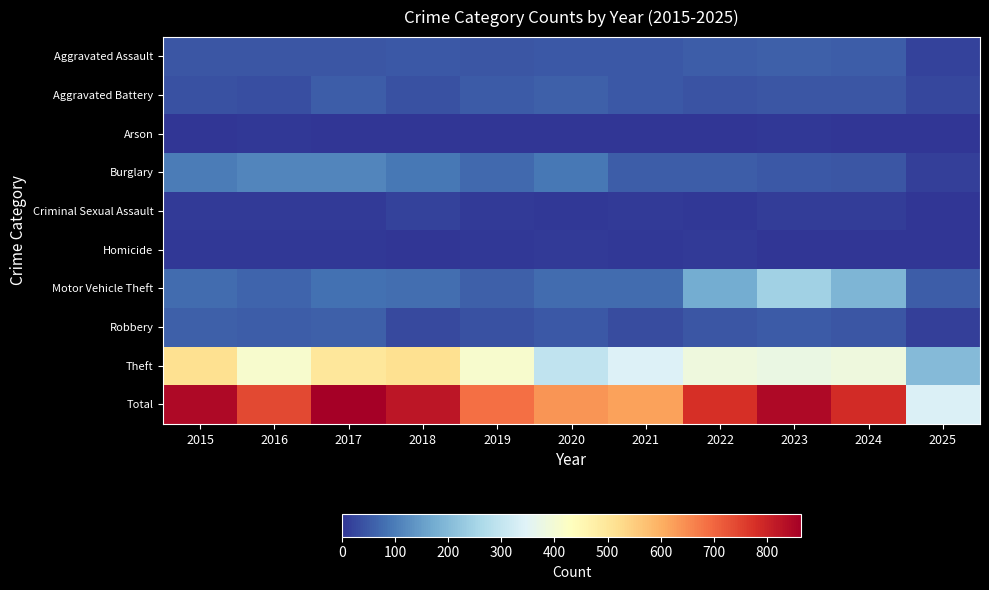

How many series are shown in this chart?

10